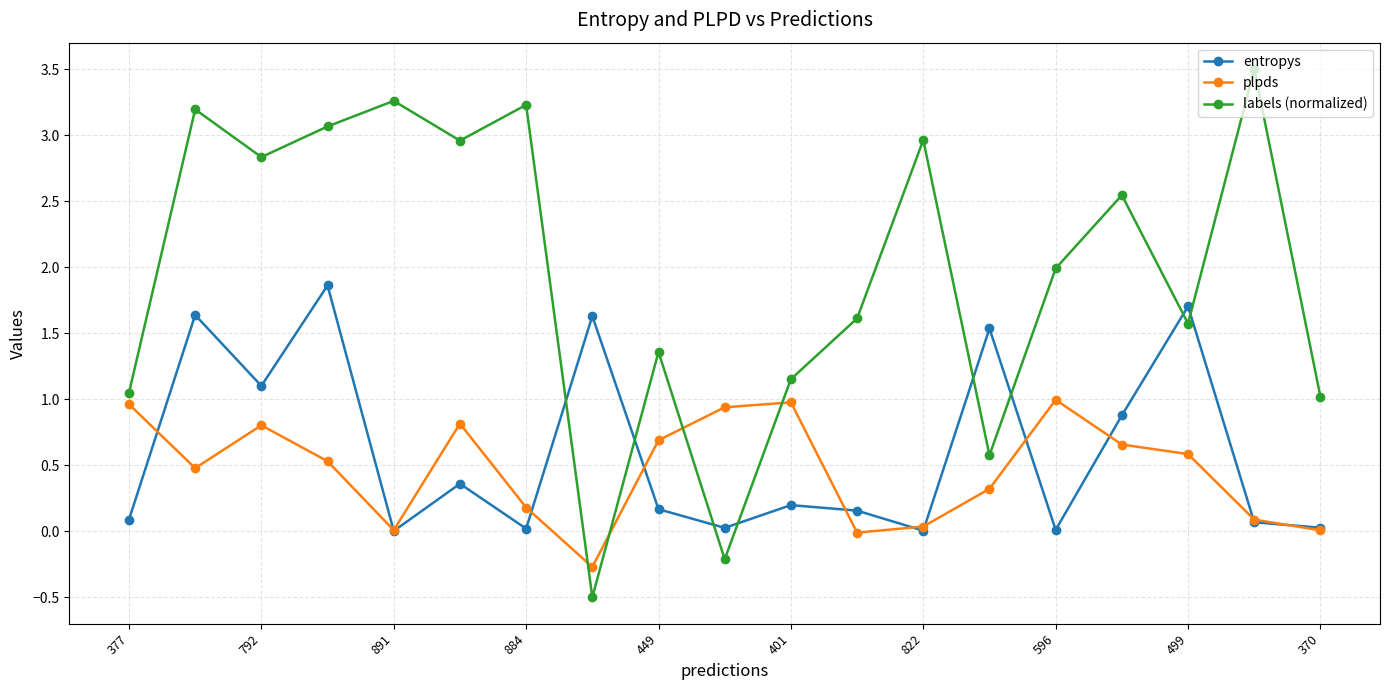

Which series has the largest total across all categories?

labels (normalized)